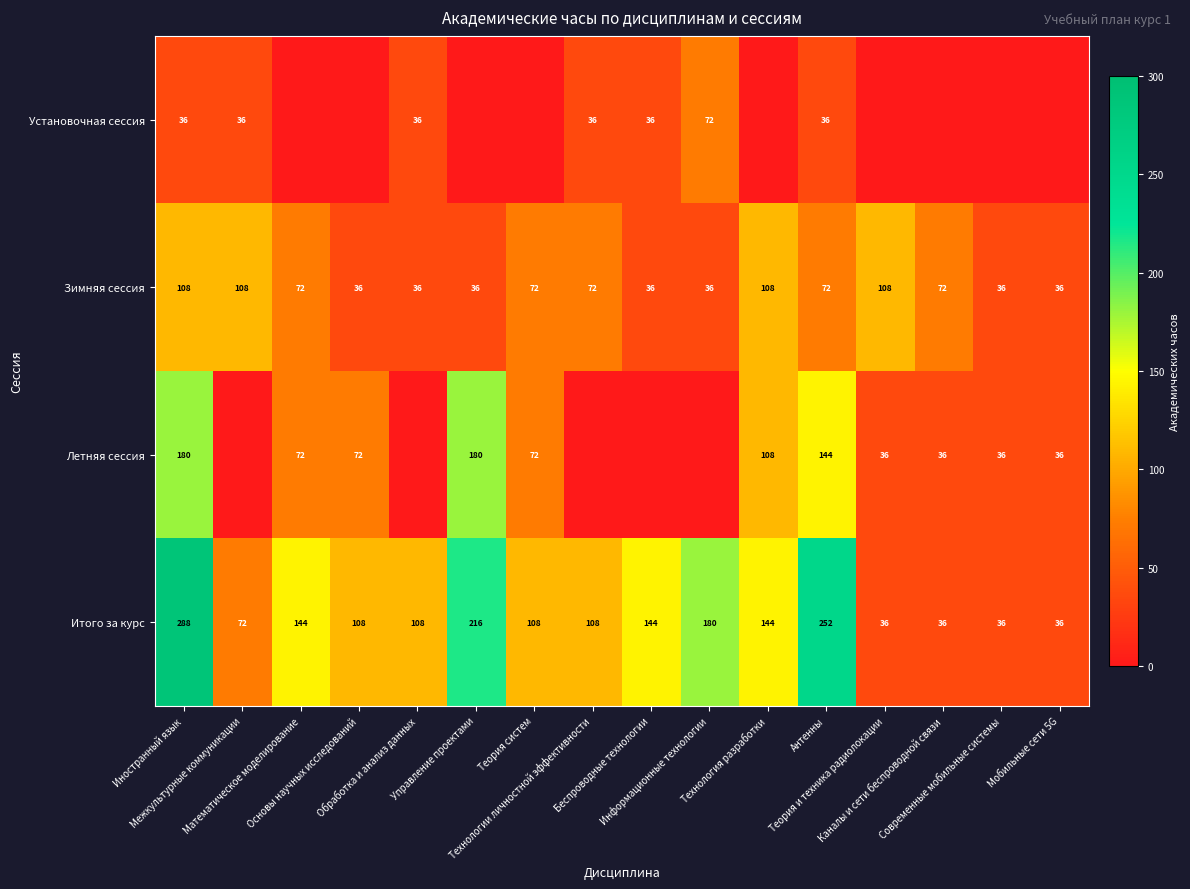

What is the sum of all Зимняя сессия values?

1044